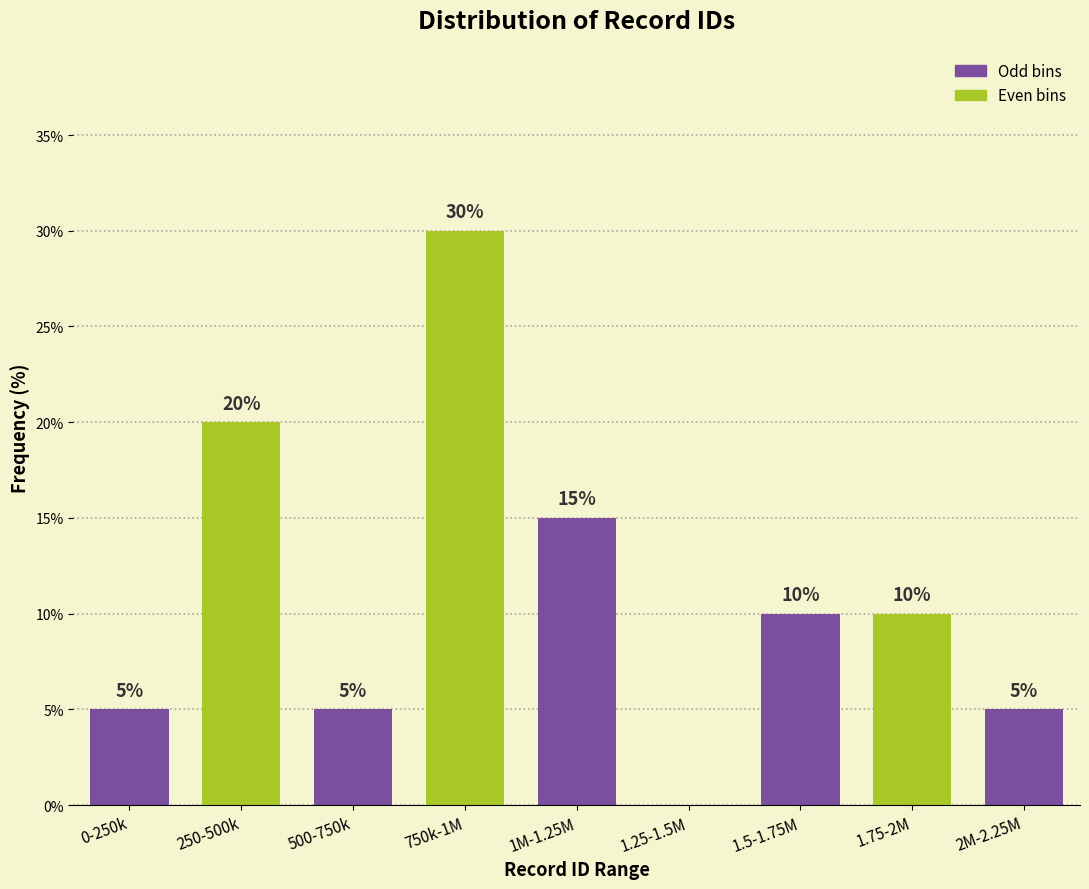

Reading left to right, extract all data points from this chart.

0-250k=5	250-500k=20	500-750k=5	750k-1M=30	1M-1.25M=15	1.25-1.5M=0	1.5-1.75M=10	1.75-2M=10	2M-2.25M=5